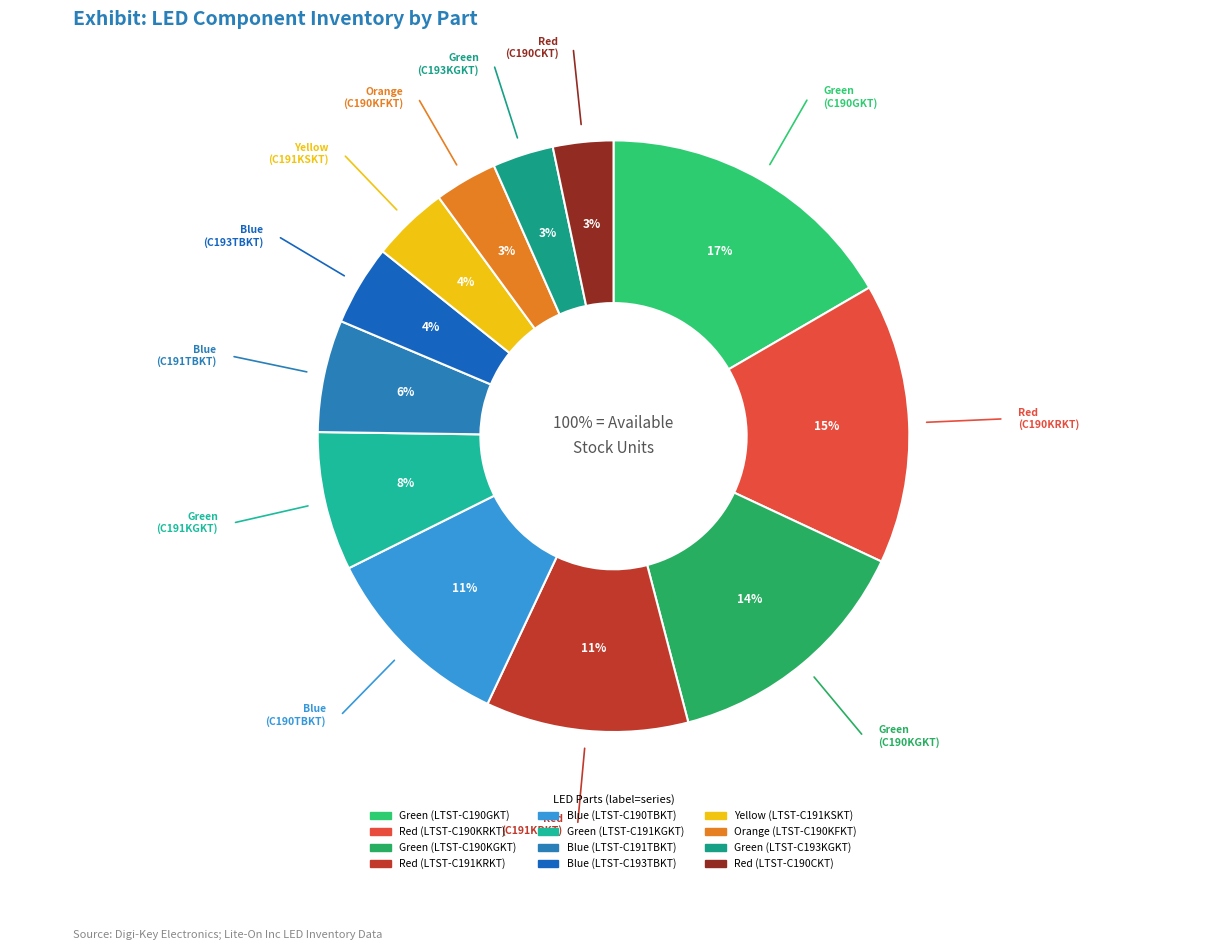

To the nearest percent, what is the combined percentage of Green (LTST-C193KGKT) and Red (LTST-C191KRKT)?

14%